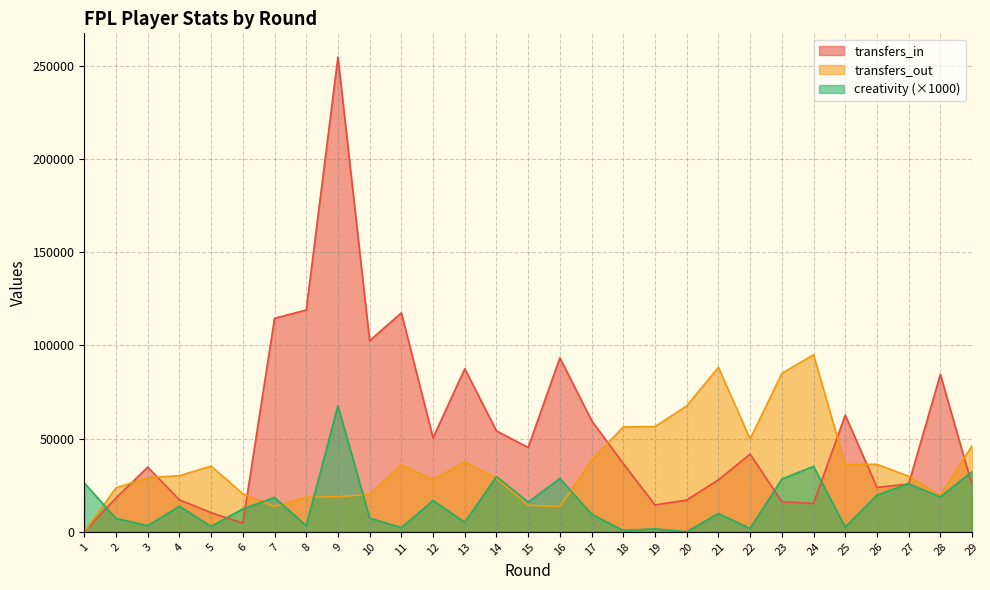

What are all the series names shown in the legend?

transfers_in, transfers_out, creativity (×1000)